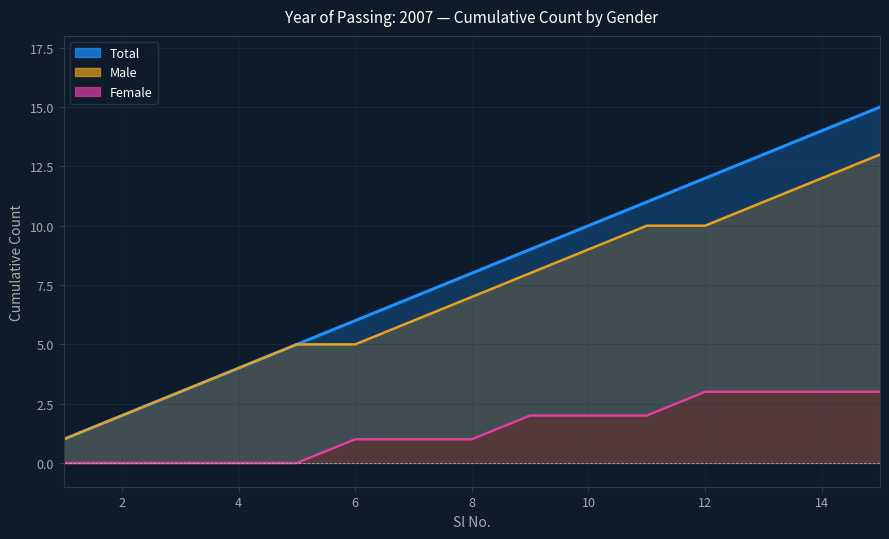

What is the total value across all series at 14?

29